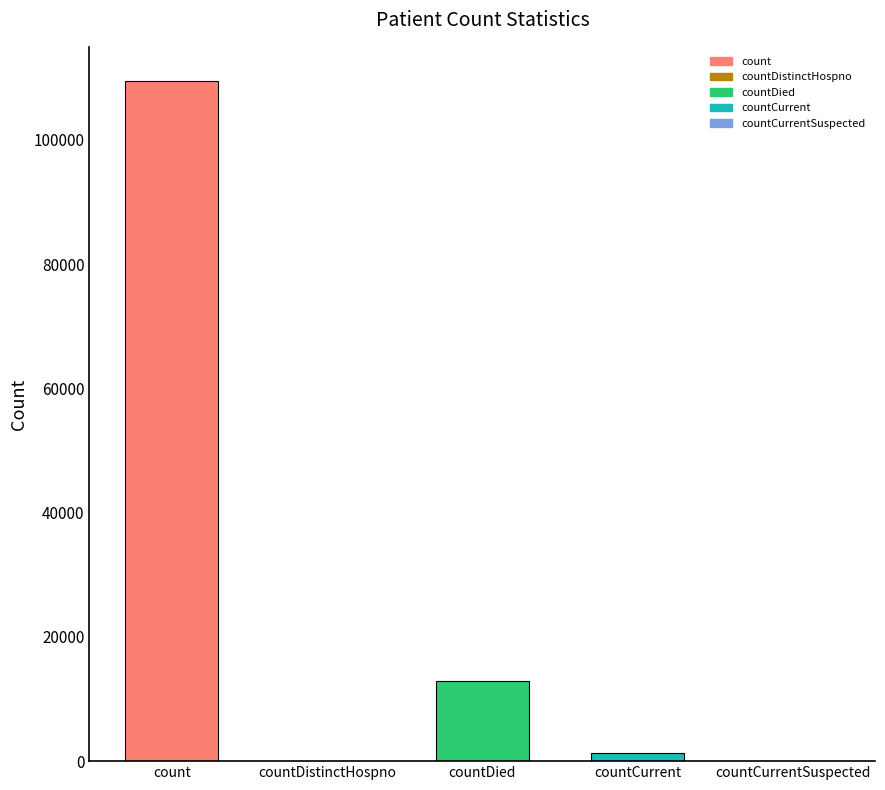

What is the greatest value displayed?

109490